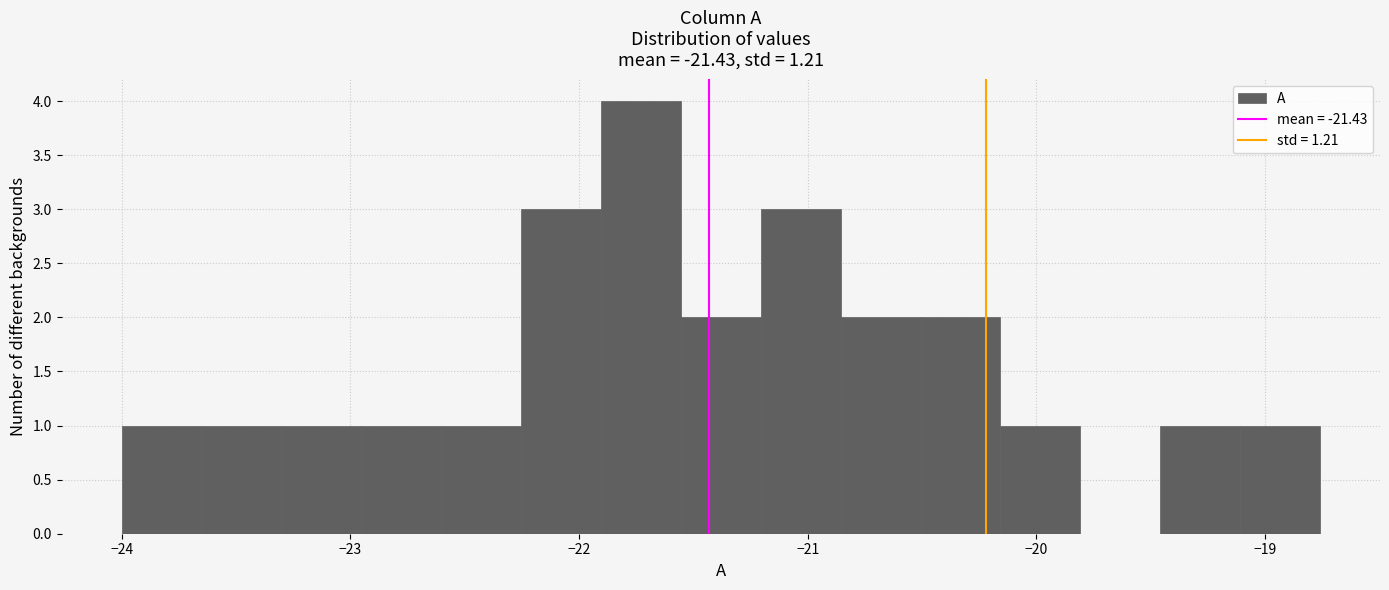

Around what value on the x-axis is the tallest bar? Give the approximate position of its centre, as read against the axis.

-21.7